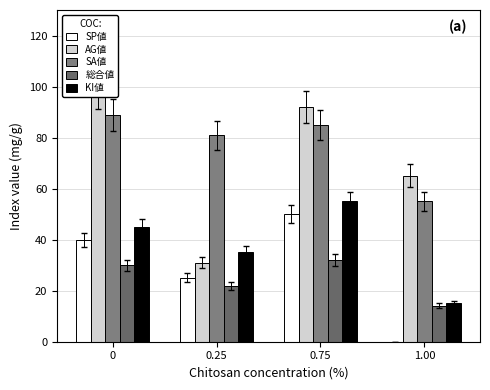

What is the value of the AG値 bar at the 2nd from the left?

31